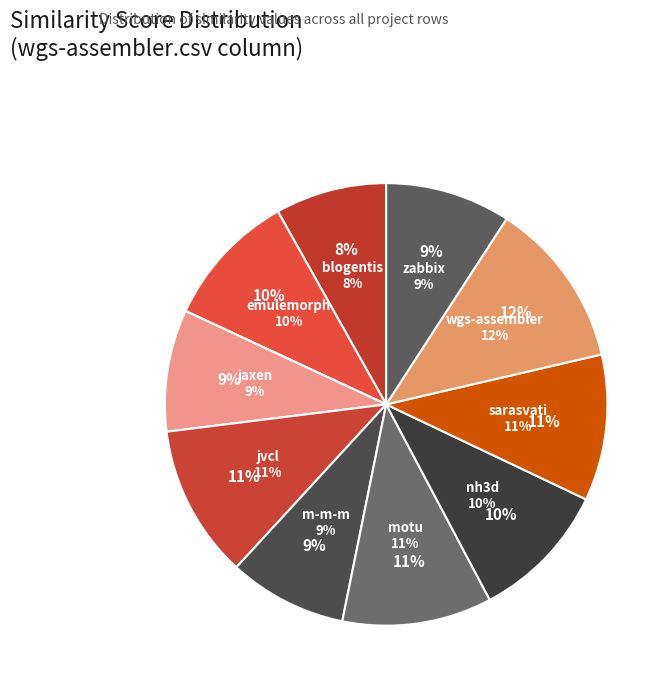

Combined, do jaxen.csv and emulemorph.csv account for over 50%?

No